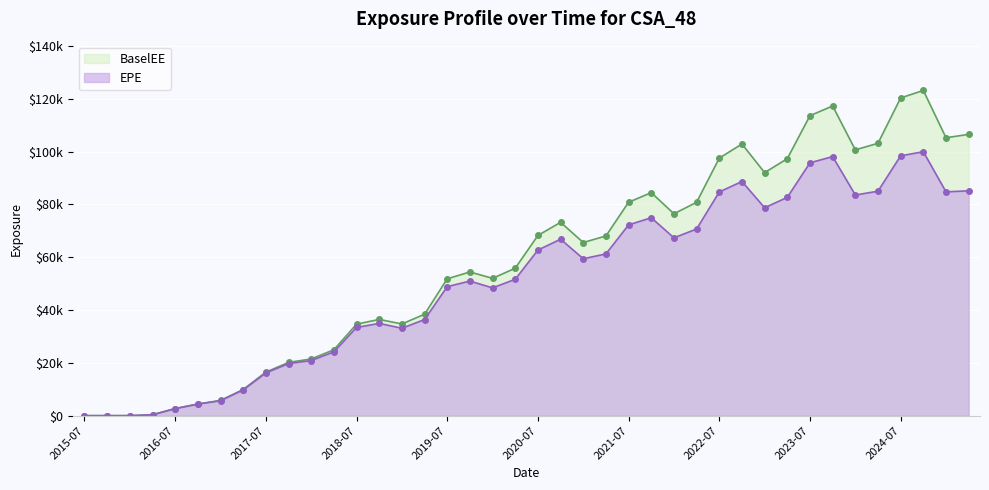

List the series in order of their overall mean, lowest first.

EPE, BaselEE